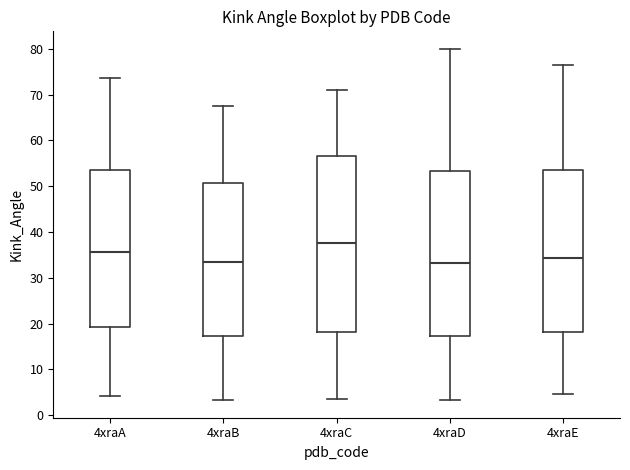

Comparing the boxes themselves (not the whiskers), which one is the tallest?

4xraC